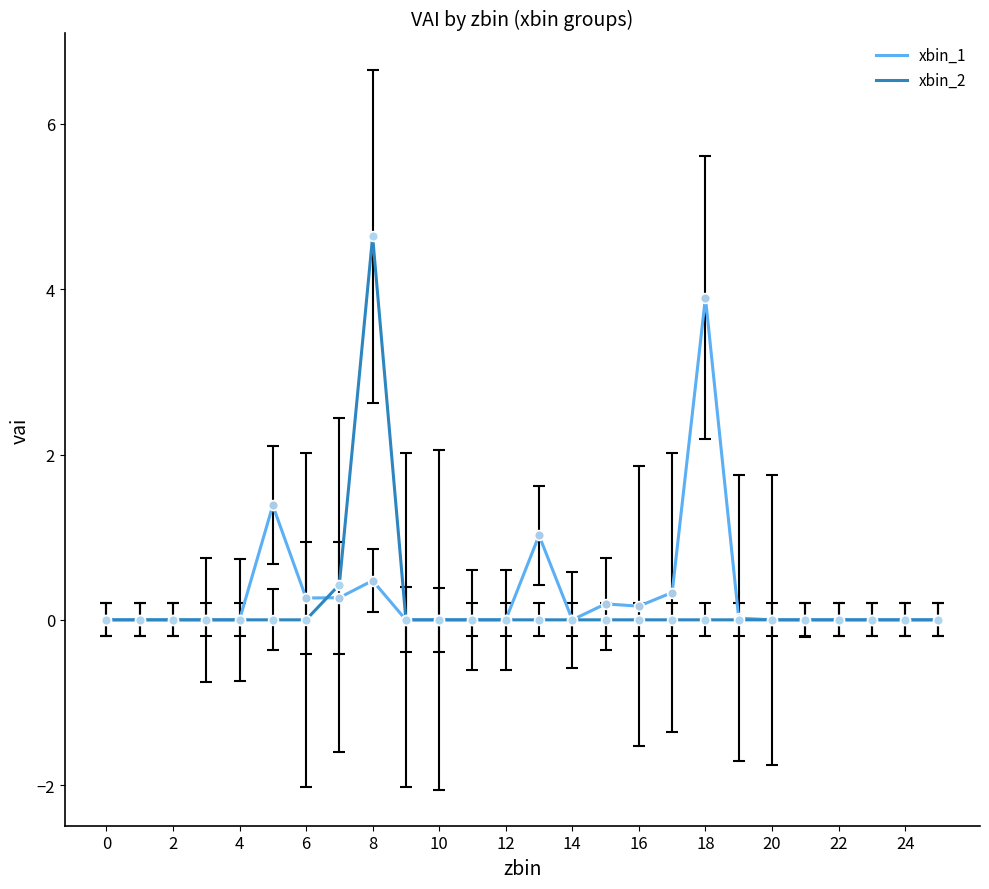

Which series has the largest range (max minus min)?

xbin_2